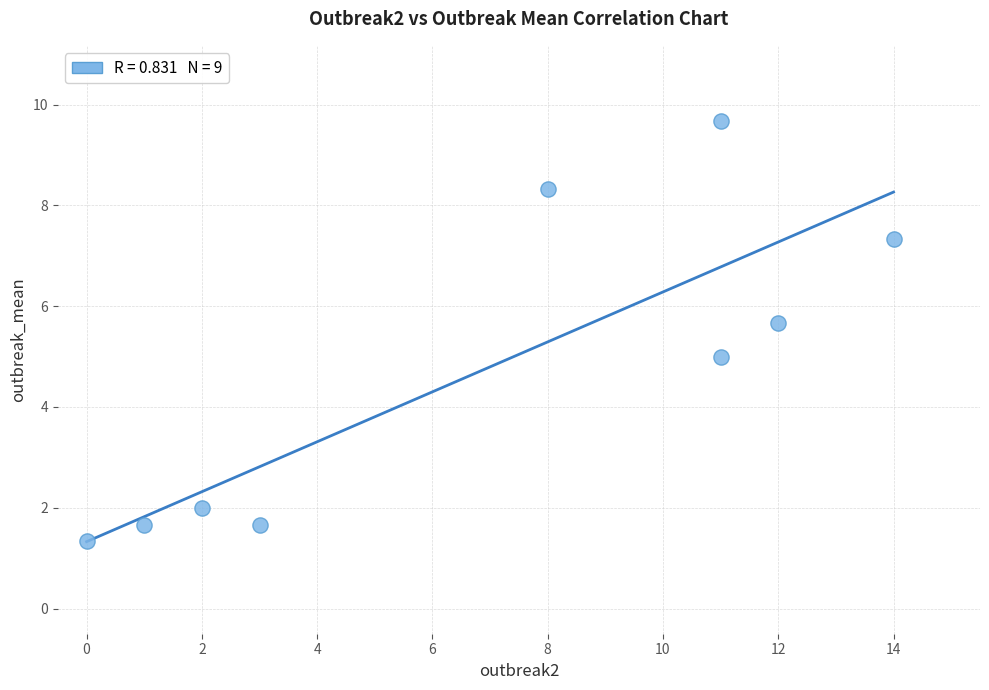

What is the average Y value?

4.7